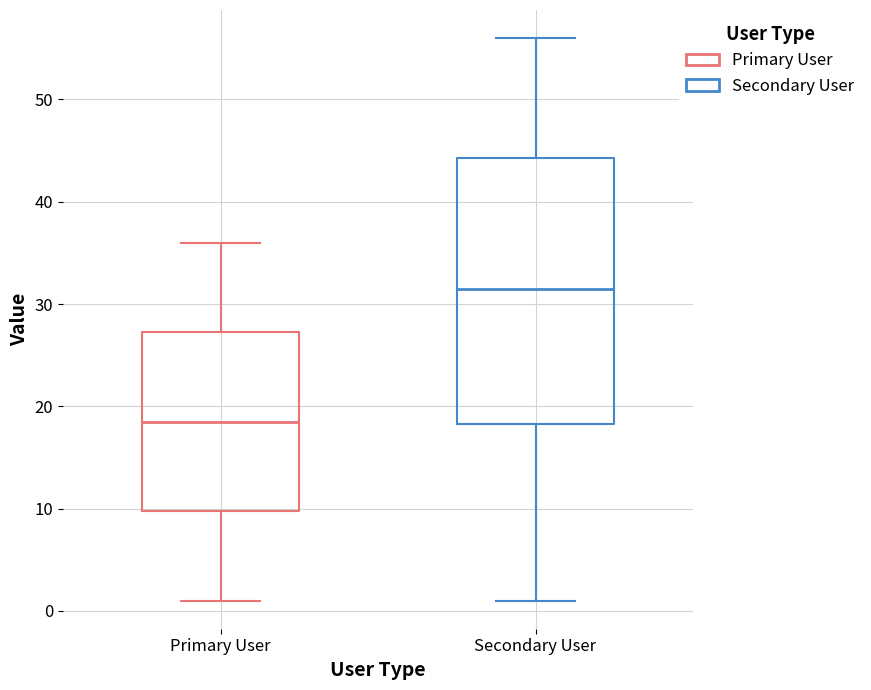

Reading left to right, read every box against the y-axis: the position of its median line, the range the box covers, and the ends of its whiskers. The values are not printed on the chart, so give them approximately, as read against the axis.

Primary User: median 19, box 10 to 27, whiskers 1 to 36
Secondary User: median 32, box 18 to 44, whiskers 1 to 56